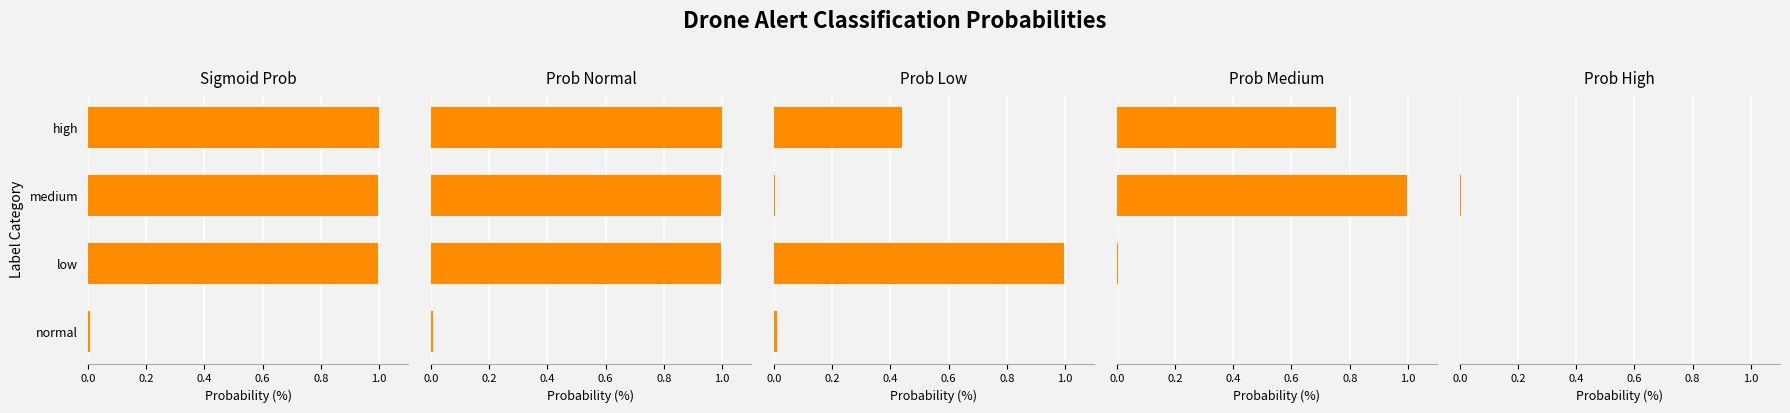

What is the average value of the sigmoid_prob series?

0.7